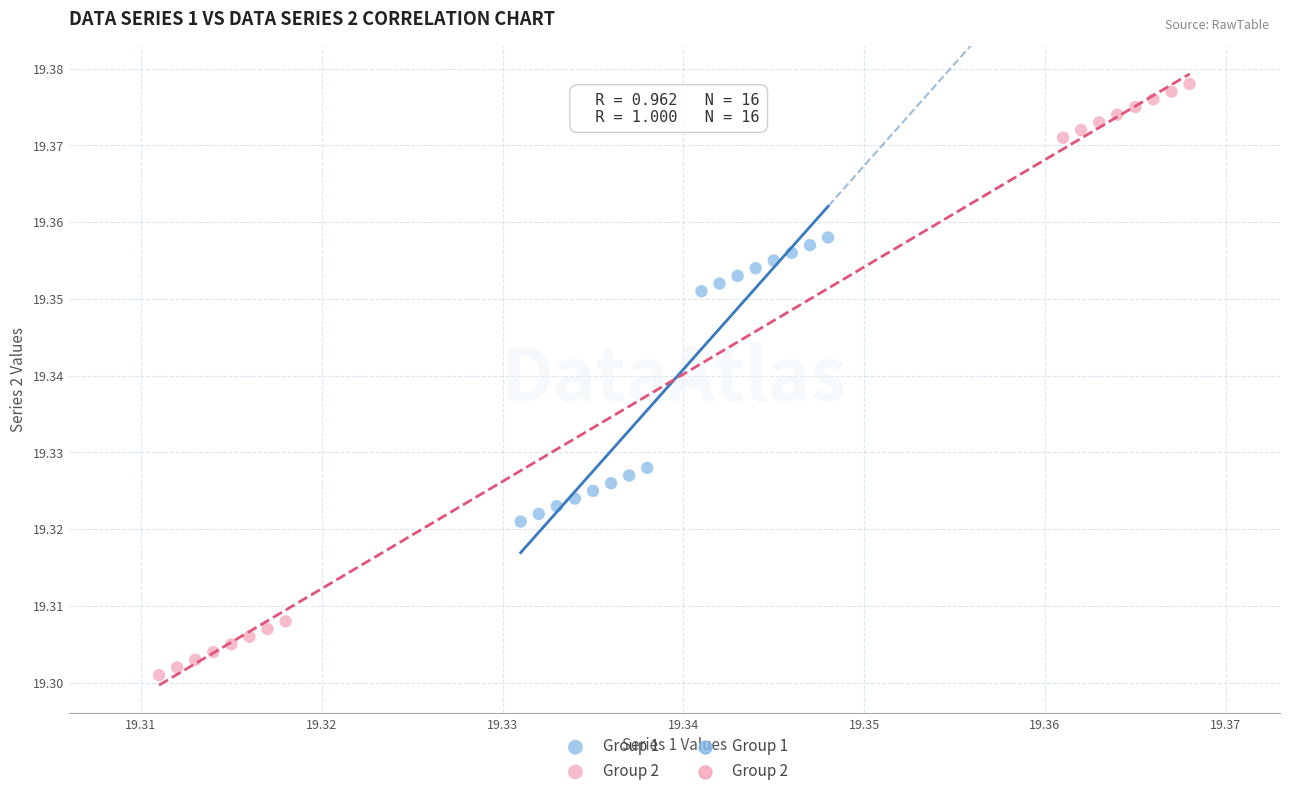

Which series has the largest Y range (max minus min)?

Group 2